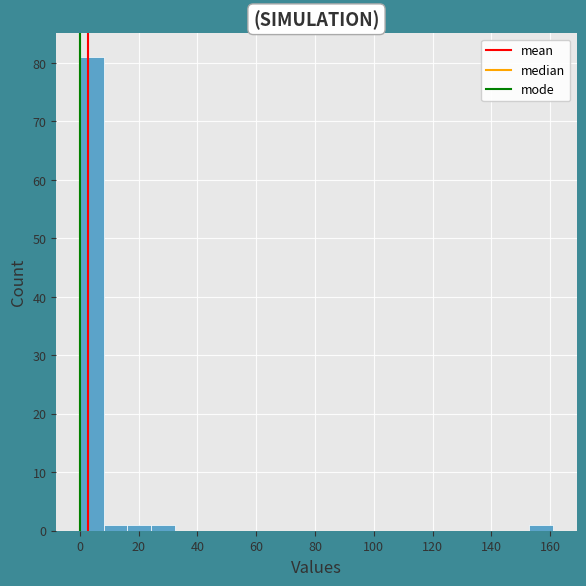

Reading left to right, transcribe this chart: for each bar, give the range it covers on the x-axis and its height. Neither the bar edges nor the heights are printed on the chart, so give them approximately, as read against the axes.

0 to 8: 81
8 to 16: 1
16 to 24: 1
24 to 32: 1
32 to 40: 0
40 to 48: 0
48 to 56: 0
56 to 64: 0
64 to 72: 0
72 to 80: 0
80 to 88: 0
88 to 96: 0
96 to 104: 0
104 to 112: 0
112 to 120: 0
120 to 128: 0
128 to 136: 0
136 to 144: 0
144 to 152: 0
152 to 162: 1